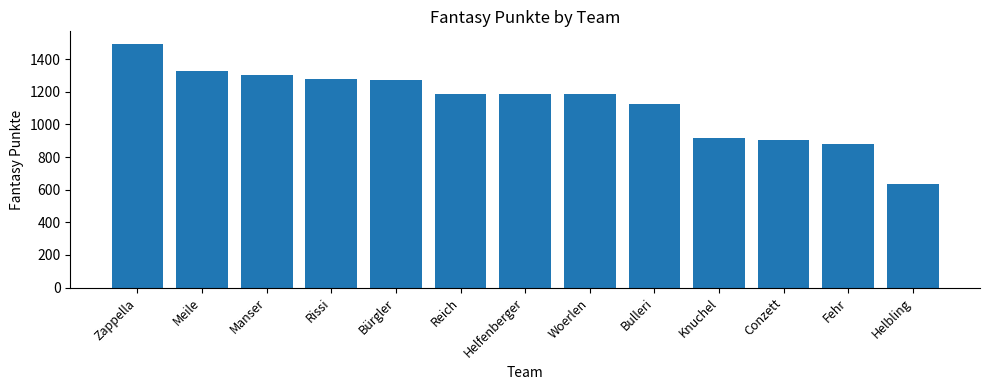

What is the label of the 7th bar from the right?

Helfenberger